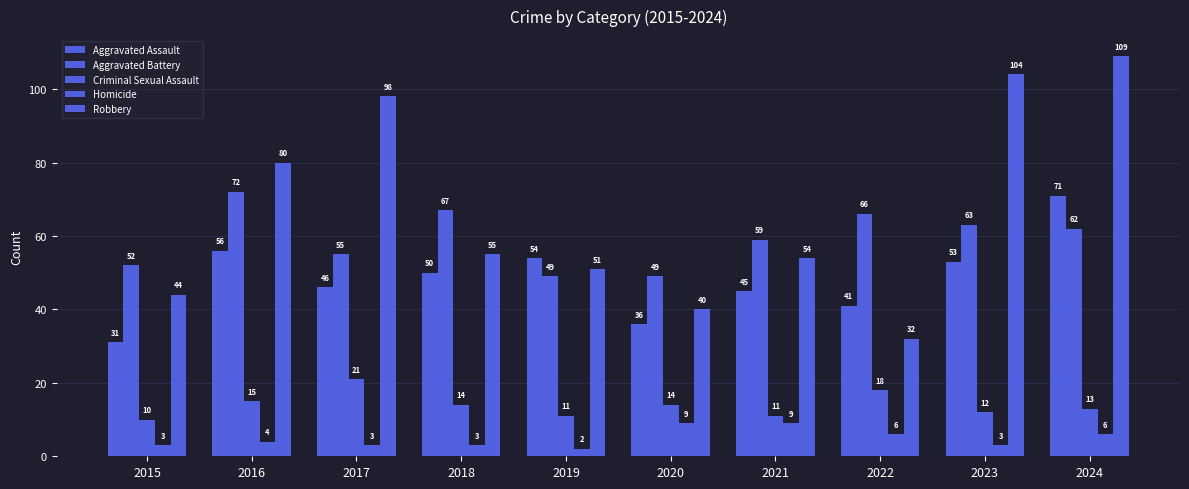

What is the value of the Robbery bar at the 10th from the left?

109